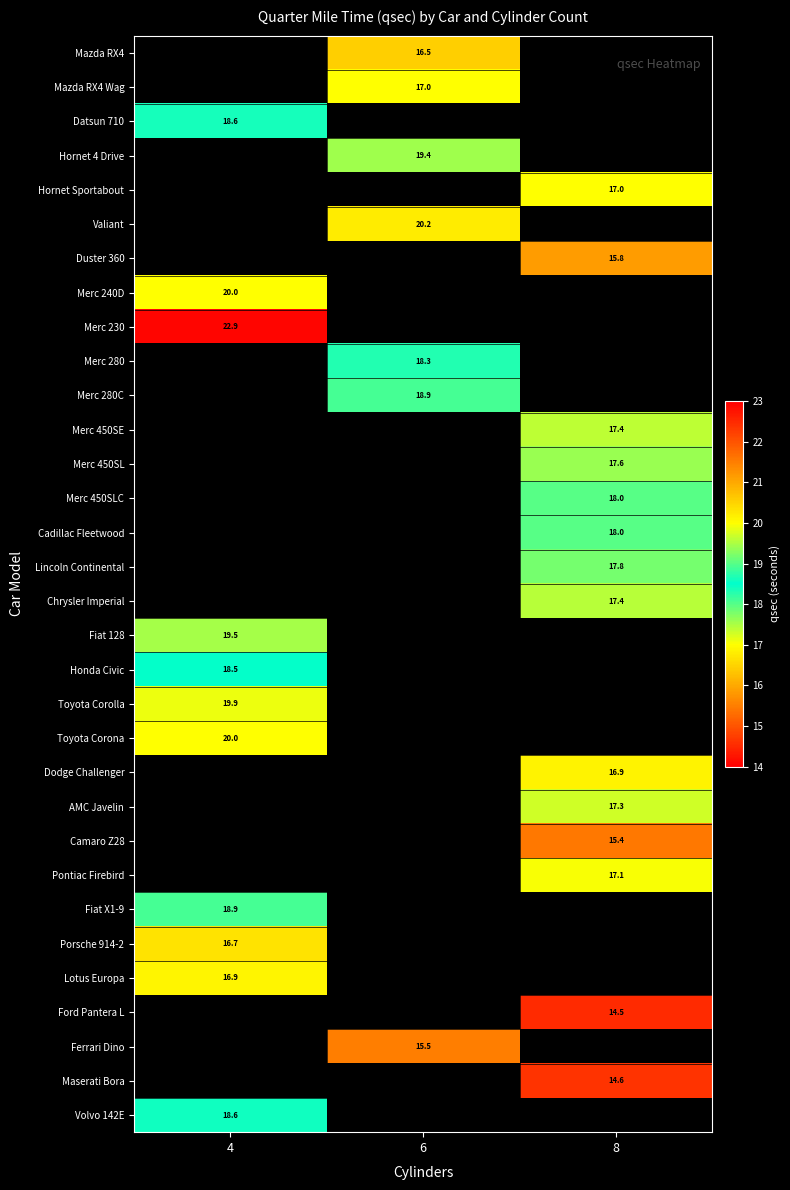

Is the value of Toyota Corona at 4 greater than the value of Hornet Sportabout at 8?

Yes